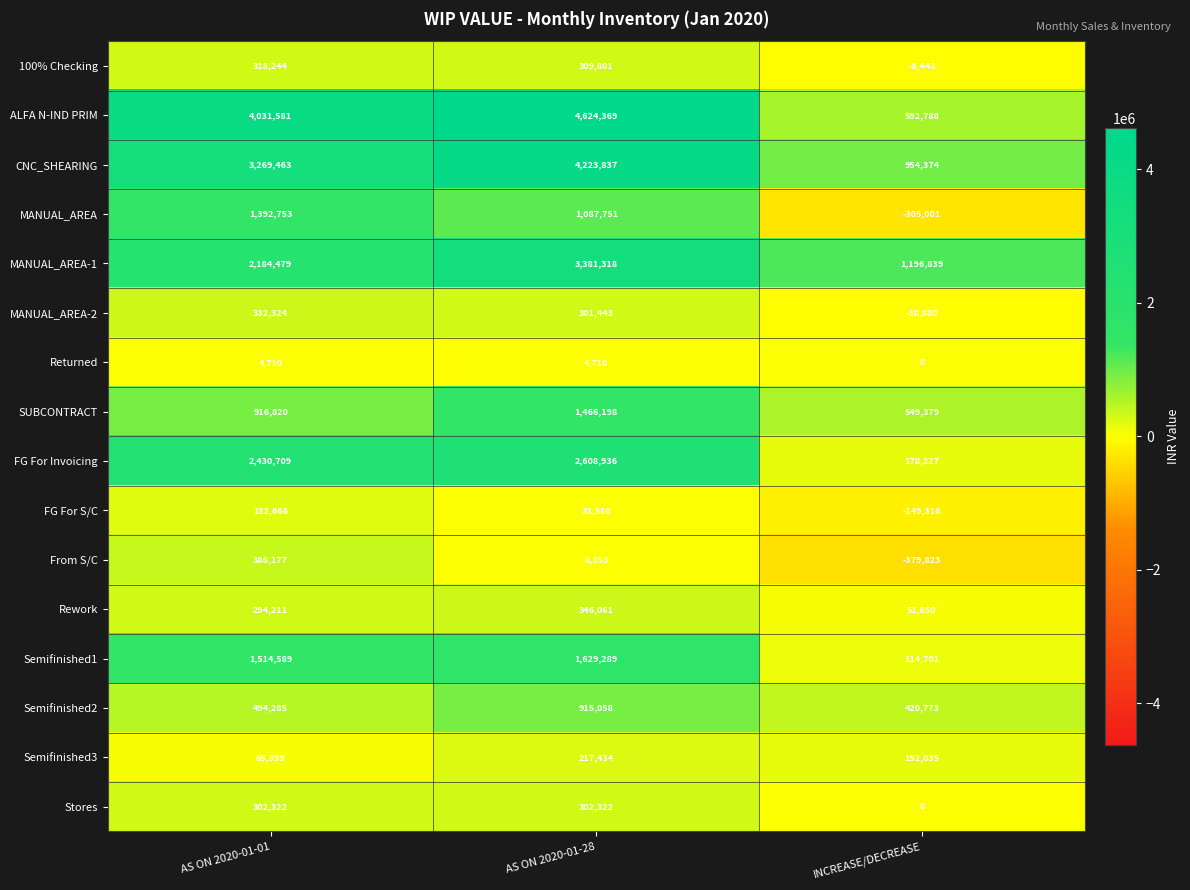

At which category does the chart reach its peak across all series?

AS ON 2020-01-28